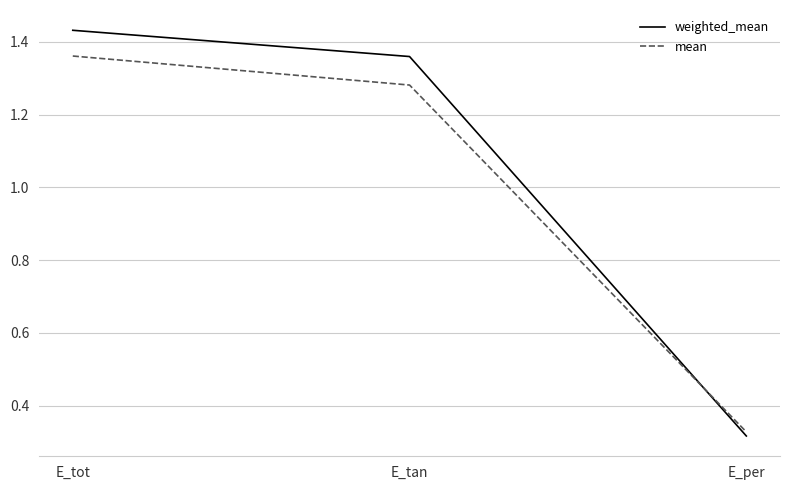

What position from the left is E_tot?

1